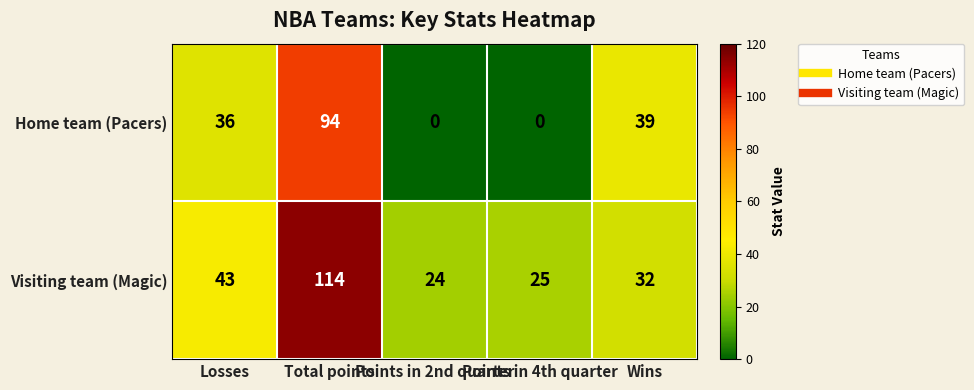

Rank the series at Points in 4th quarter from lowest to highest value.

Home team (Pacers), Visiting team (Magic)